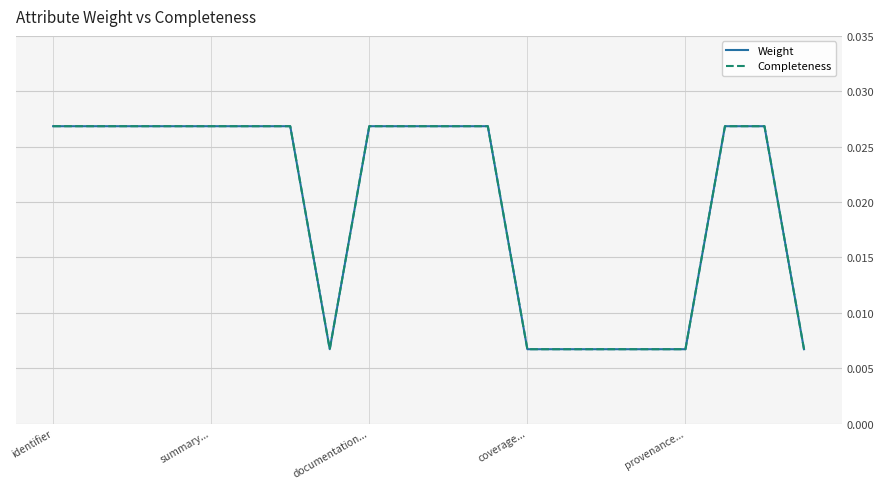

Does the chart display data point markers on the line(s)?

No